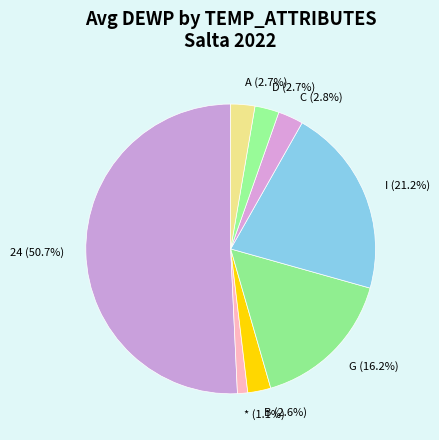

Which category has the smallest portion of the pie?

* (1.1%)